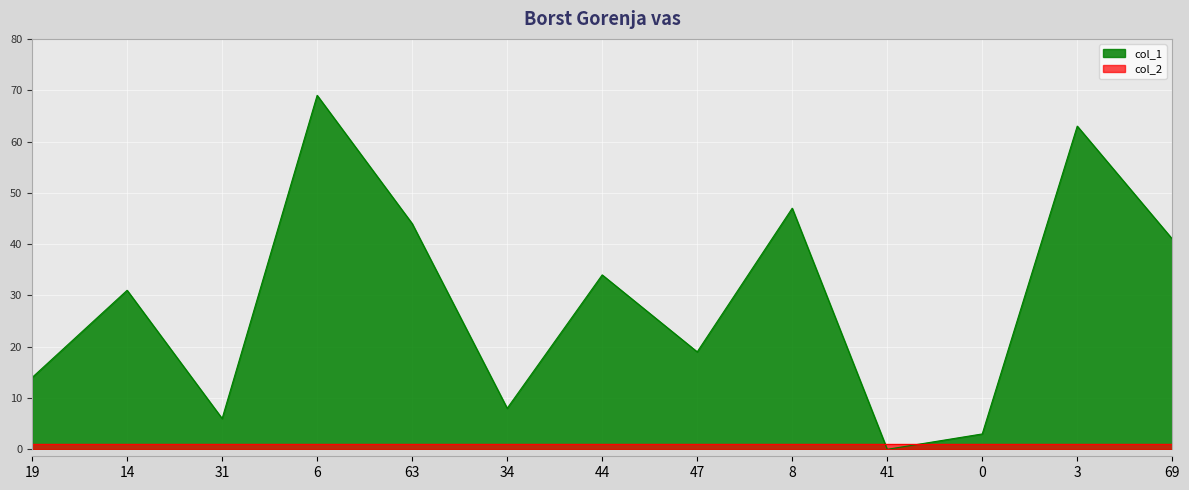

At which category does the data reach its first local peak?

14